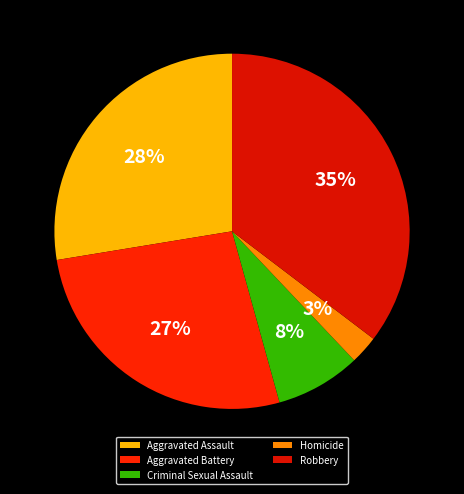

To the nearest percent, what portion does Aggravated Assault represent?

28%